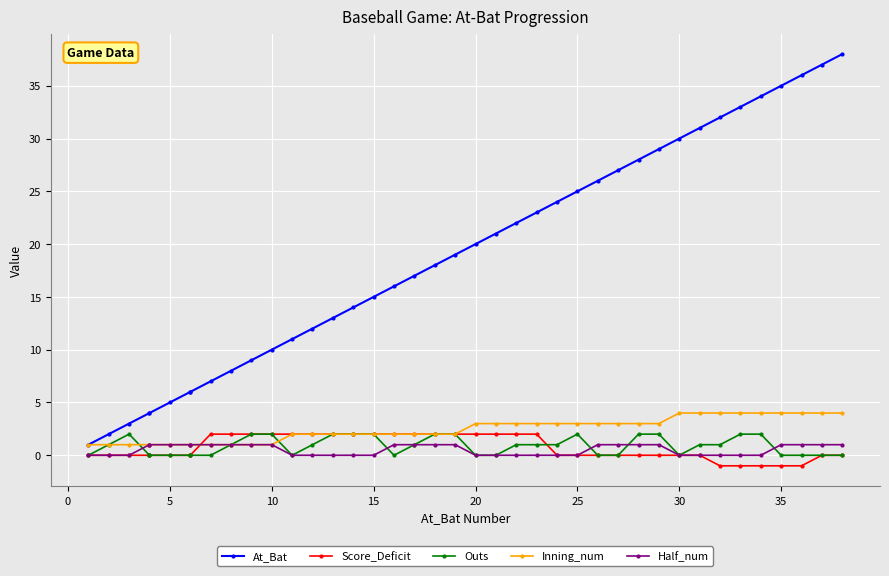

True or false: Score_Deficit and At_Bat intersect in this chart.

False